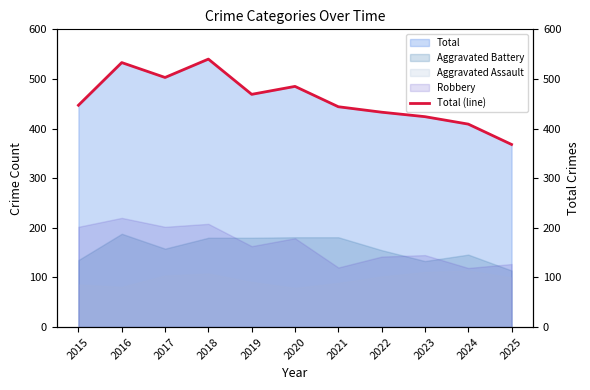

Reading left to right, transcribe all the data shown in this chart.

2015=447	2016=533	2017=503	2018=540	2019=469	2020=485	2021=444	2022=433	2023=424	2024=409	2025=368